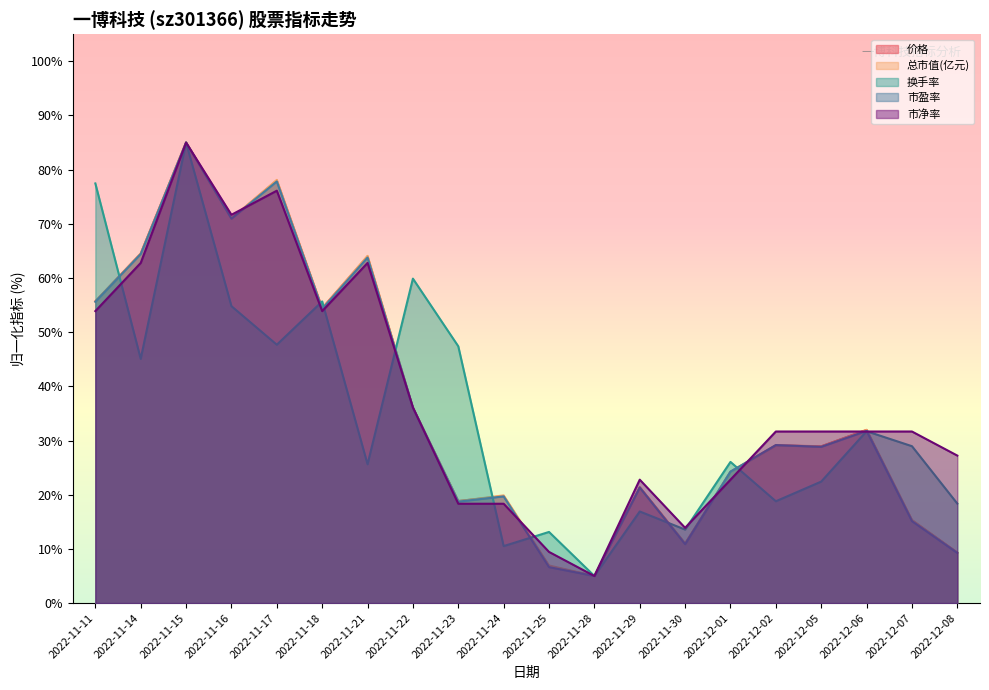

Is the value of 换手率 at 2022-11-15 greater than the value of 总市值(亿元) at 2022-12-07?

Yes